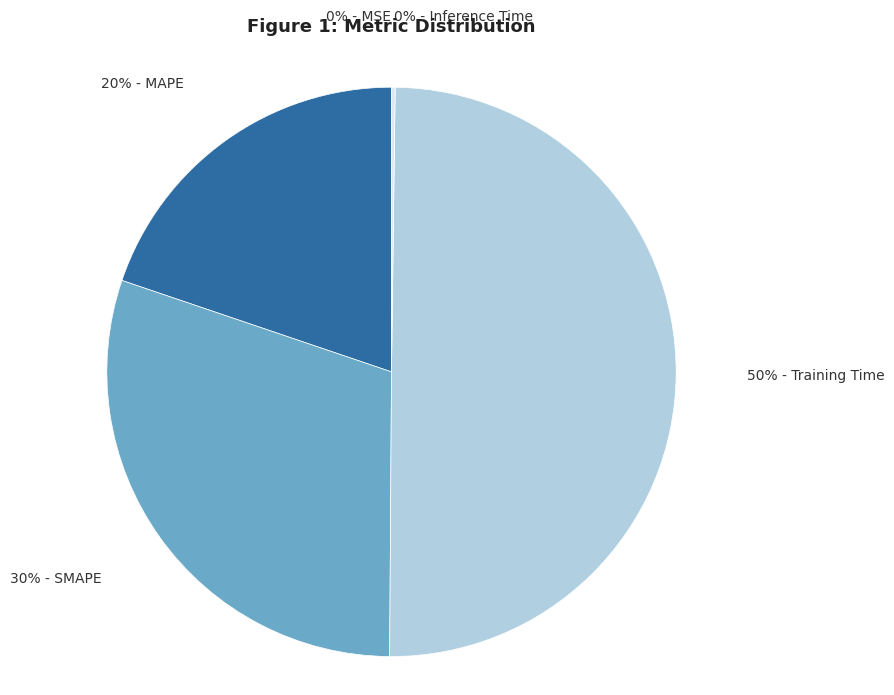

To the nearest percent, what is the average slice percentage?

20%